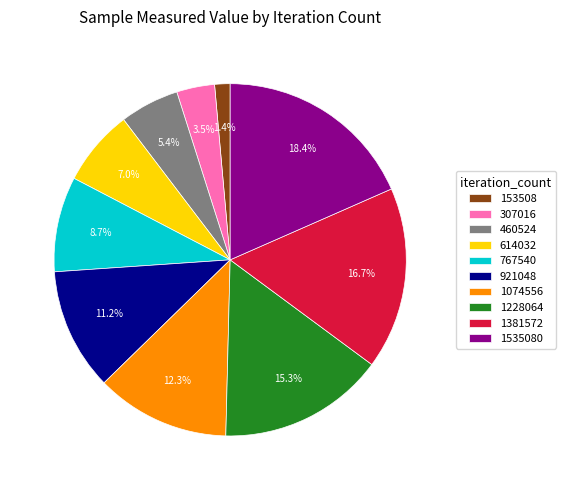

Does any single category account for the majority?

No